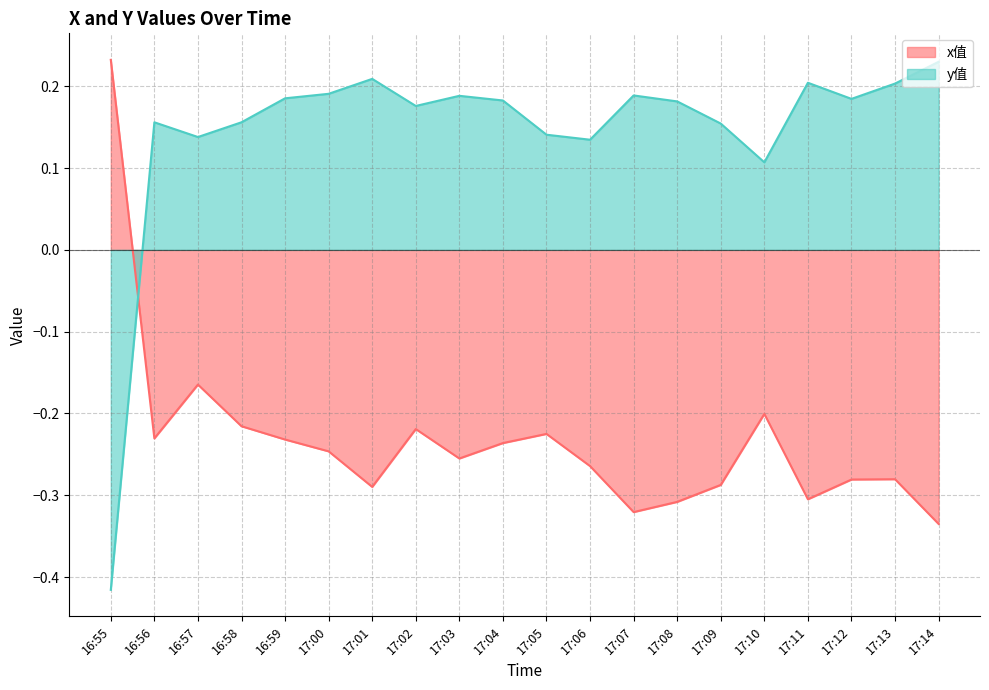

How many values in the y_values series exceed 0?

19